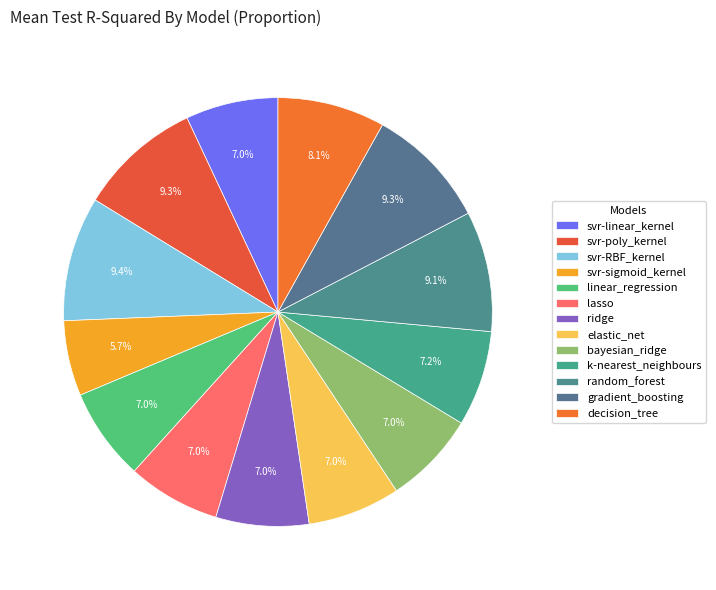

Which slice is the smallest?

svr-sigmoid_kernel